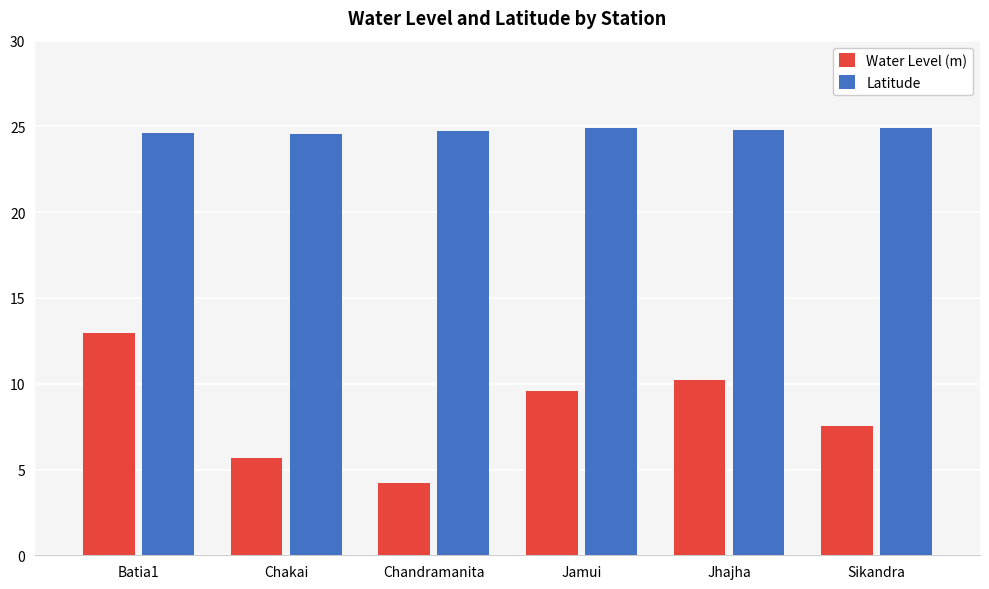

At which label does Water Level (m) reach its peak?

Batia1